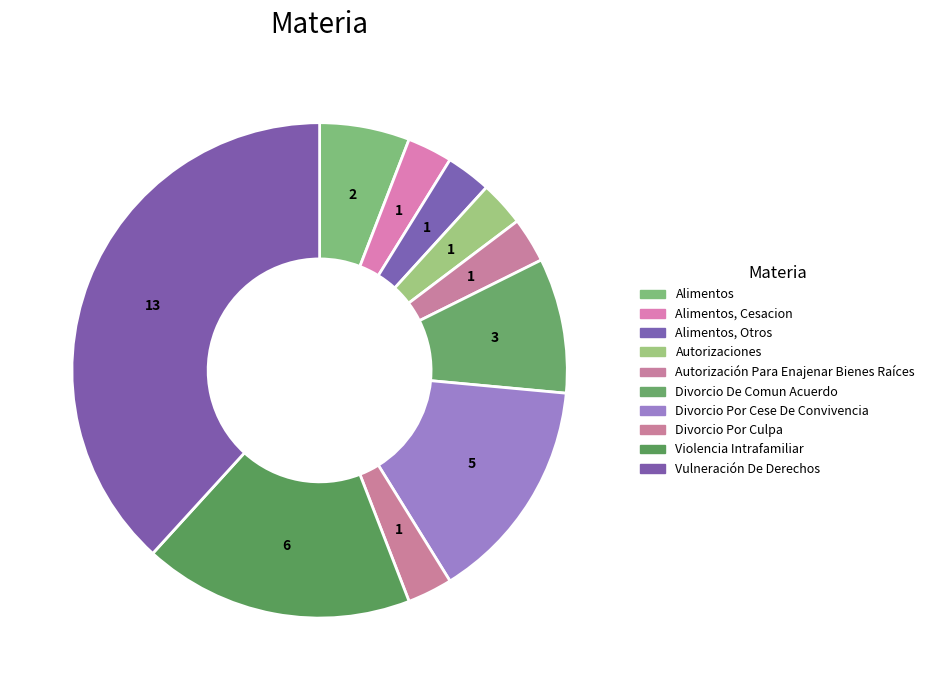

How many segments does this pie chart have?

10